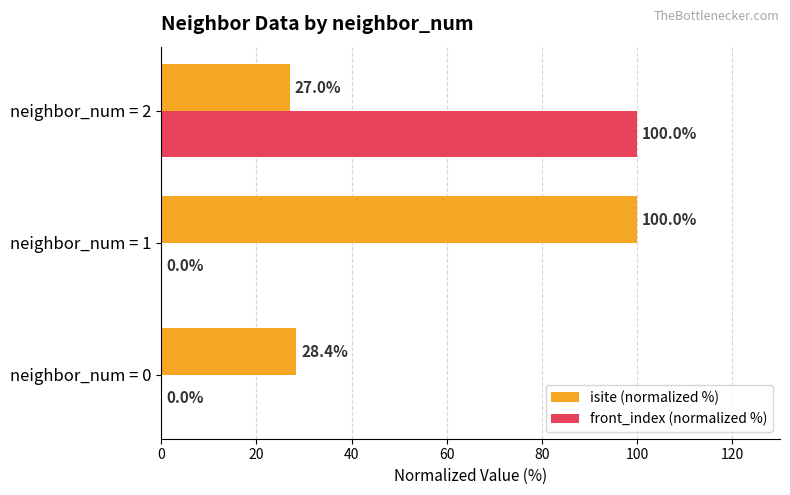

The value of front_index (normalized %) at neighbor_num = 1 is 0.0. True or false?

True